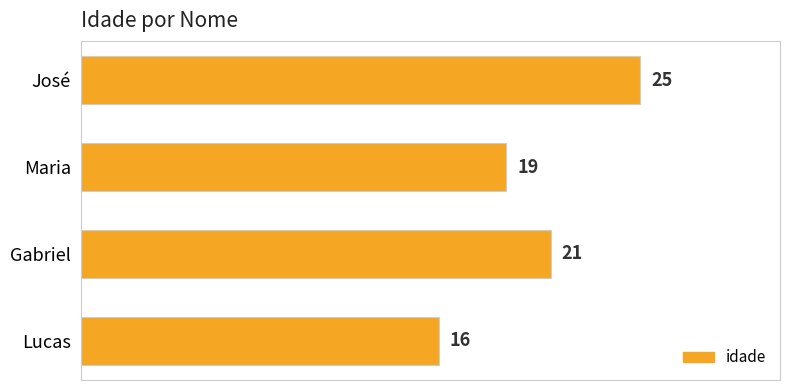

What is the change in value from José to Gabriel?

-4